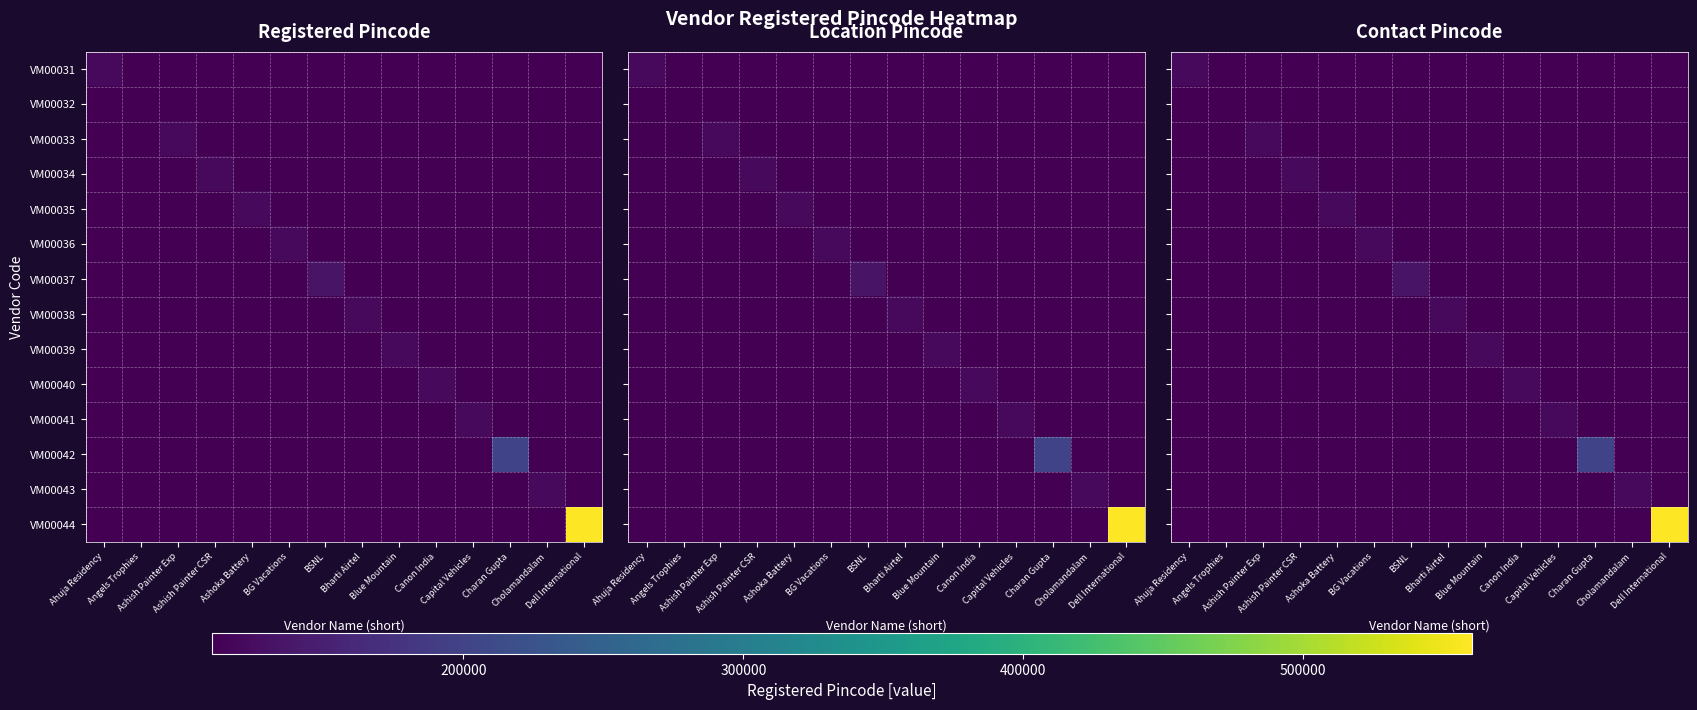

What is the difference between the highest and lowest values at Ahuja Residency?

12000